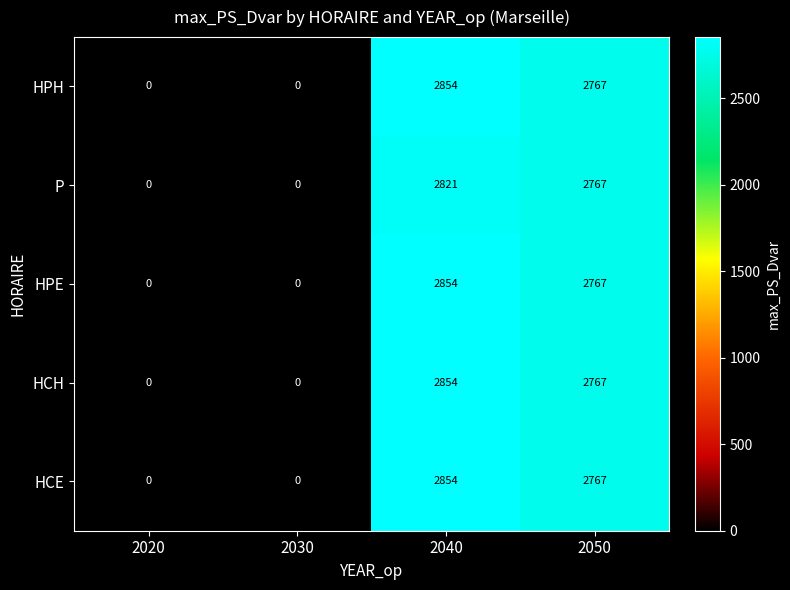

At how many categories does at least one series exceed 2483?

2